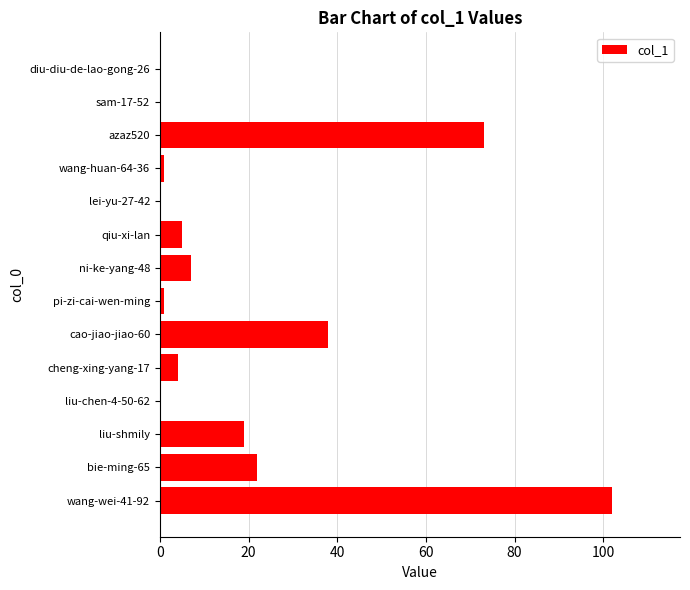

At which label is the value closest to 51?

cao-jiao-jiao-60